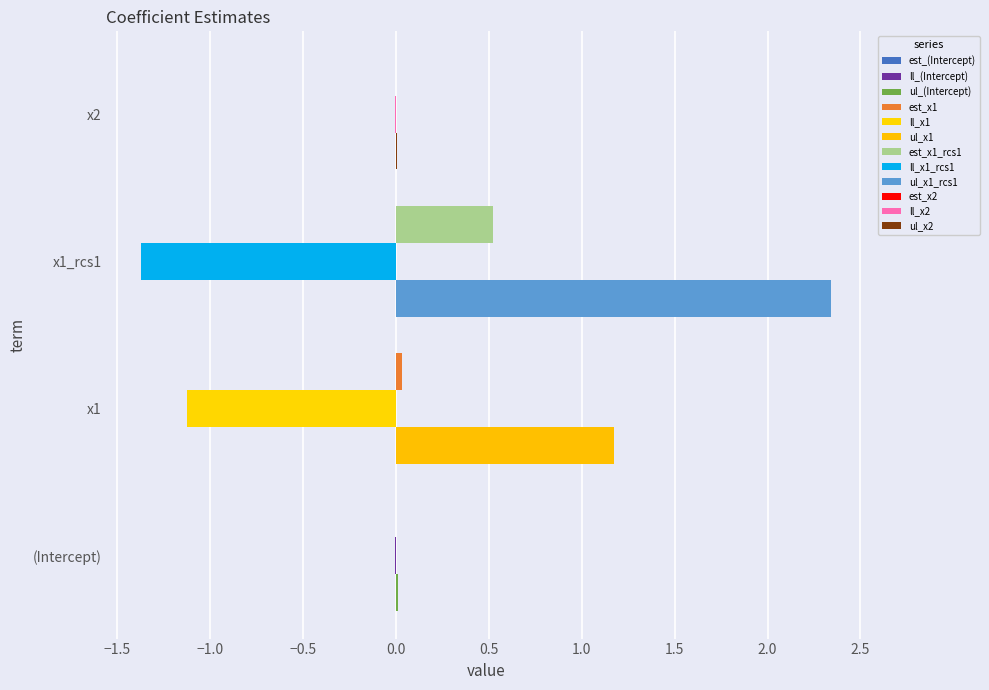

The value of ll at x2 is -0.0. True or false?

False